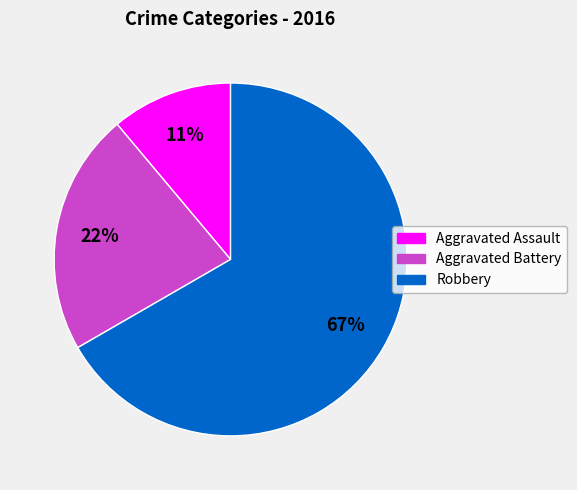

Combined, do Robbery and Aggravated Assault account for over 50%?

Yes